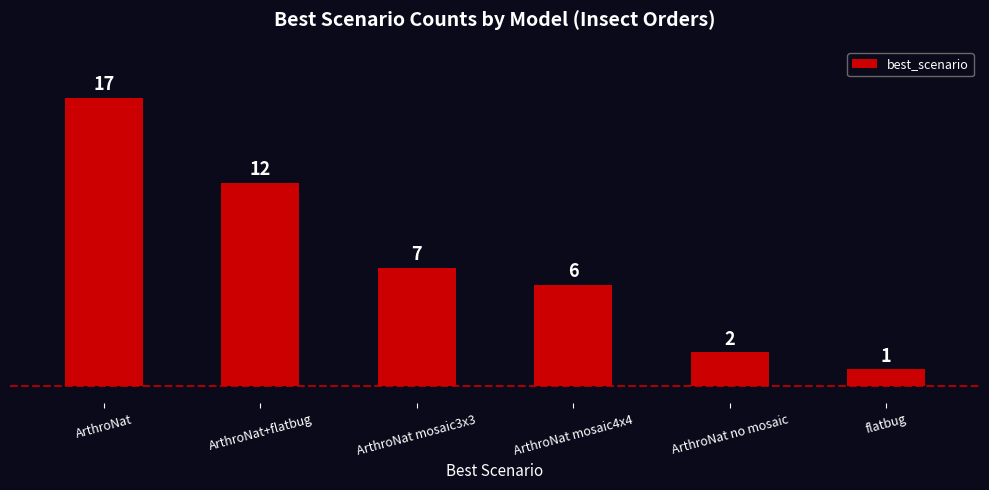

What is the smallest value displayed?

1